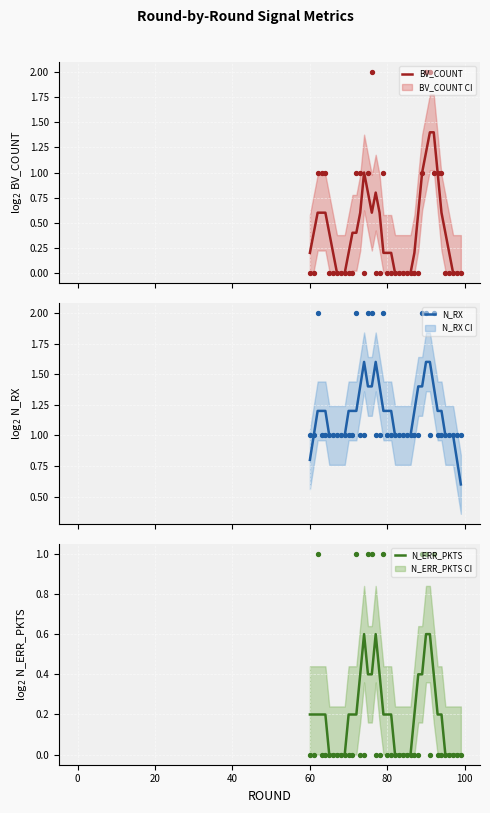

Which series has the largest total across all categories?

N_RX (obs)